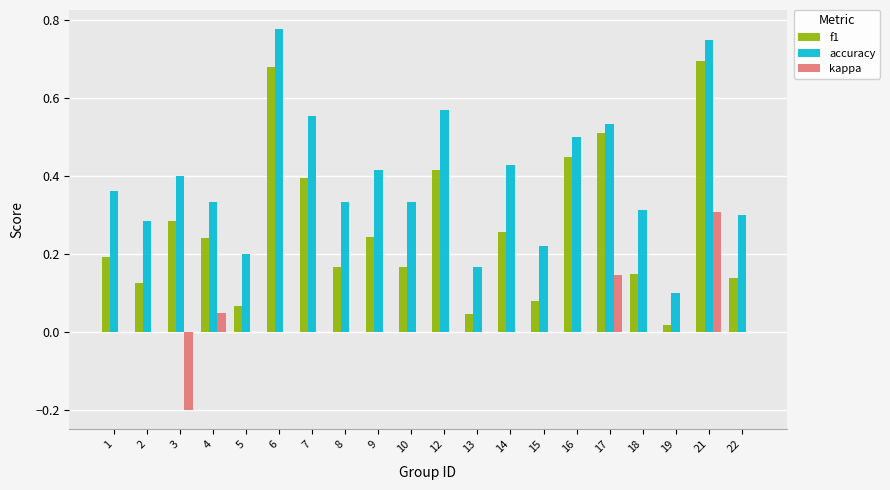

The value of kappa at 4 is 0.1. True or false?

True